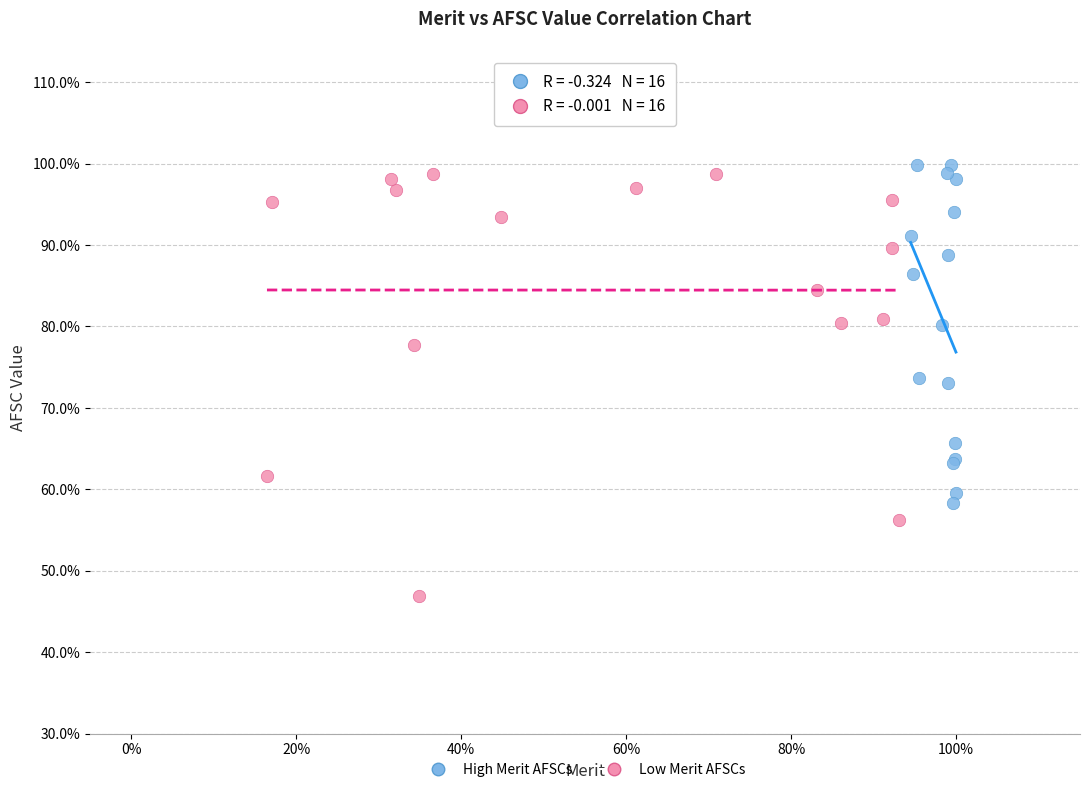

What are all the series names shown in the legend?

High Merit AFSCs, Low Merit AFSCs